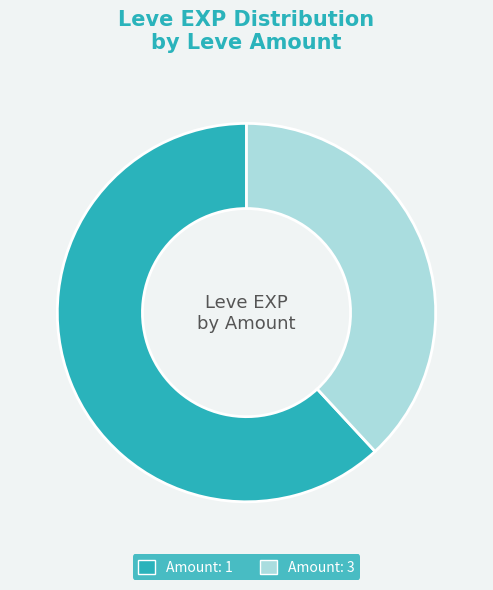

What is the ratio of the value at Amount: 1 to the value at Amount: 3?

1.6